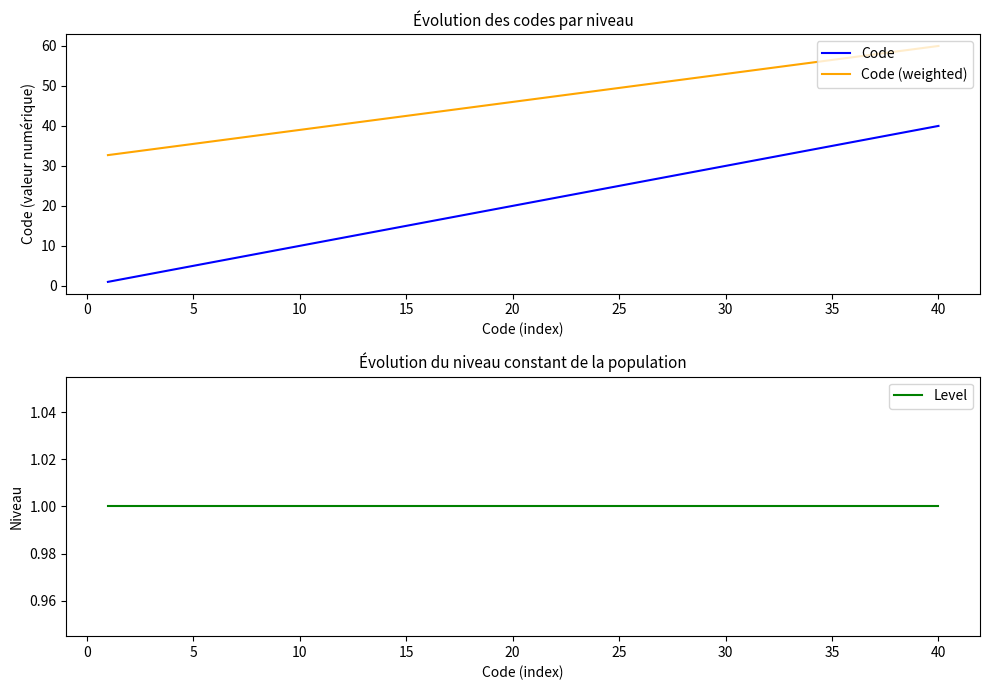

True or false: Code and Code (weighted) intersect in this chart.

False